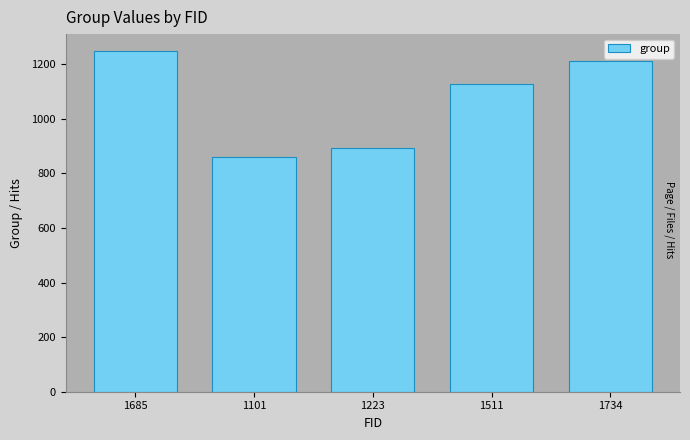

The value at 1101 is 860. True or false?

True